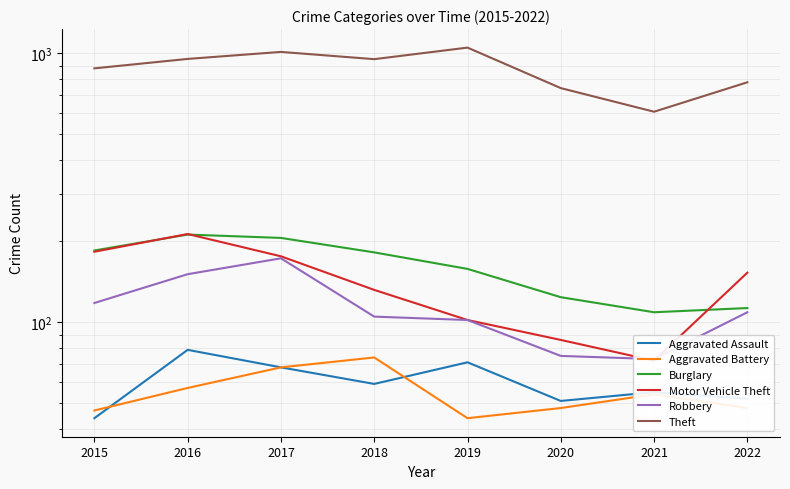

List the labels in order of Motor Vehicle Theft value, largest first.

2016, 2015, 2017, 2022, 2018, 2019, 2020, 2021